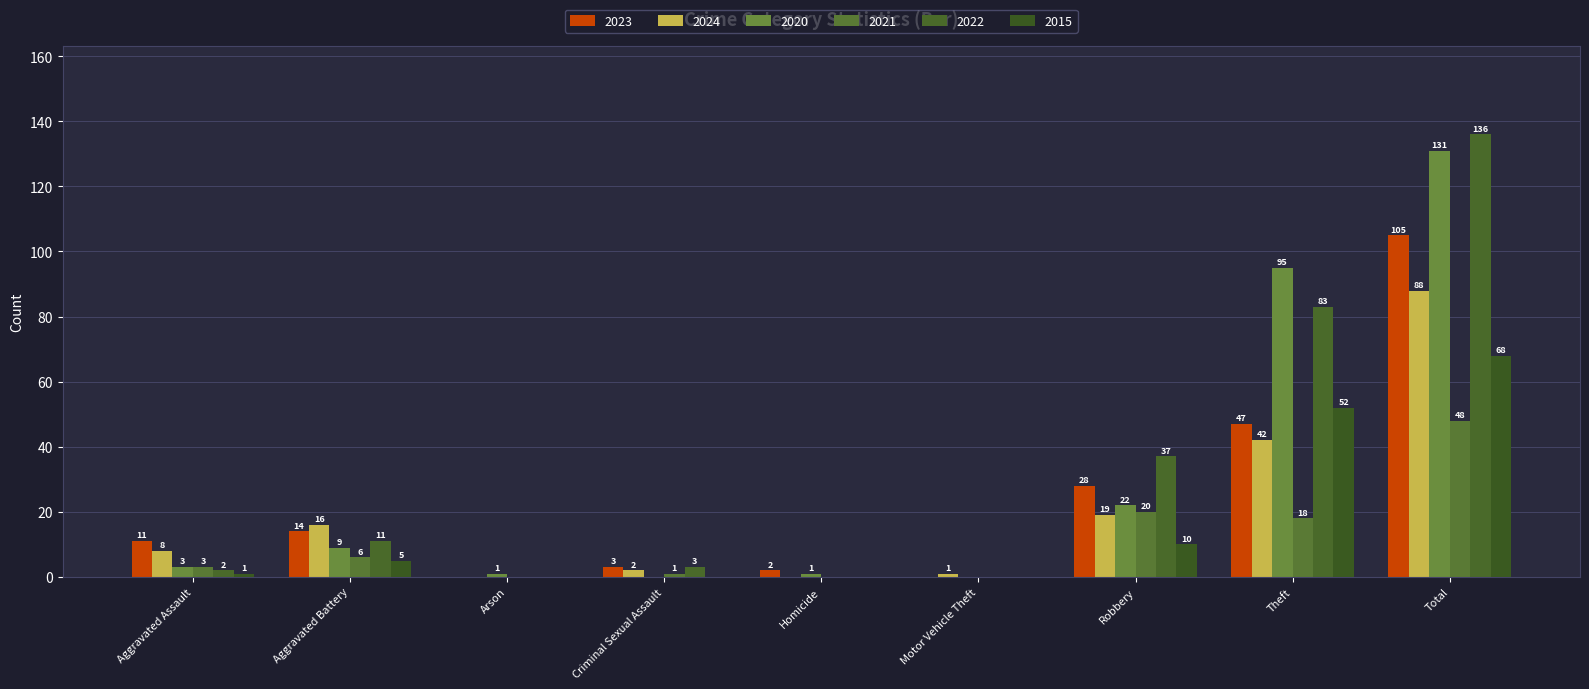

How many categories are shown in the chart?

9